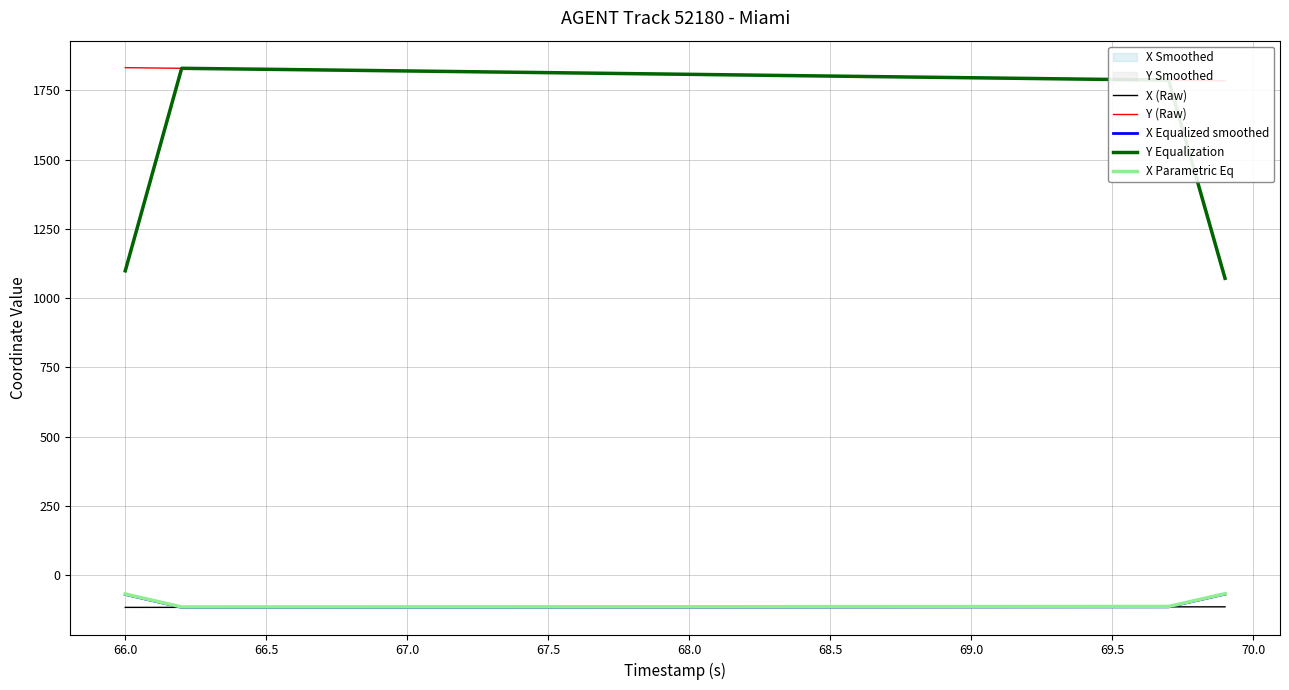

True or false: X Parametric Eq has a value of -113.8 at 69.0.

True